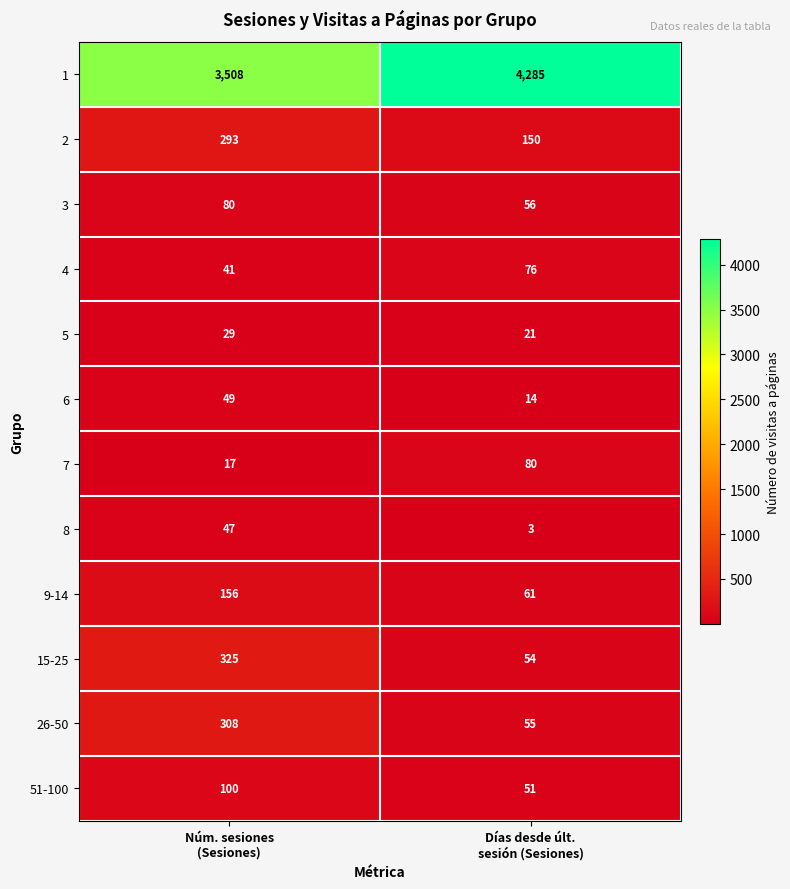

What is the average value of the 8 series?

25